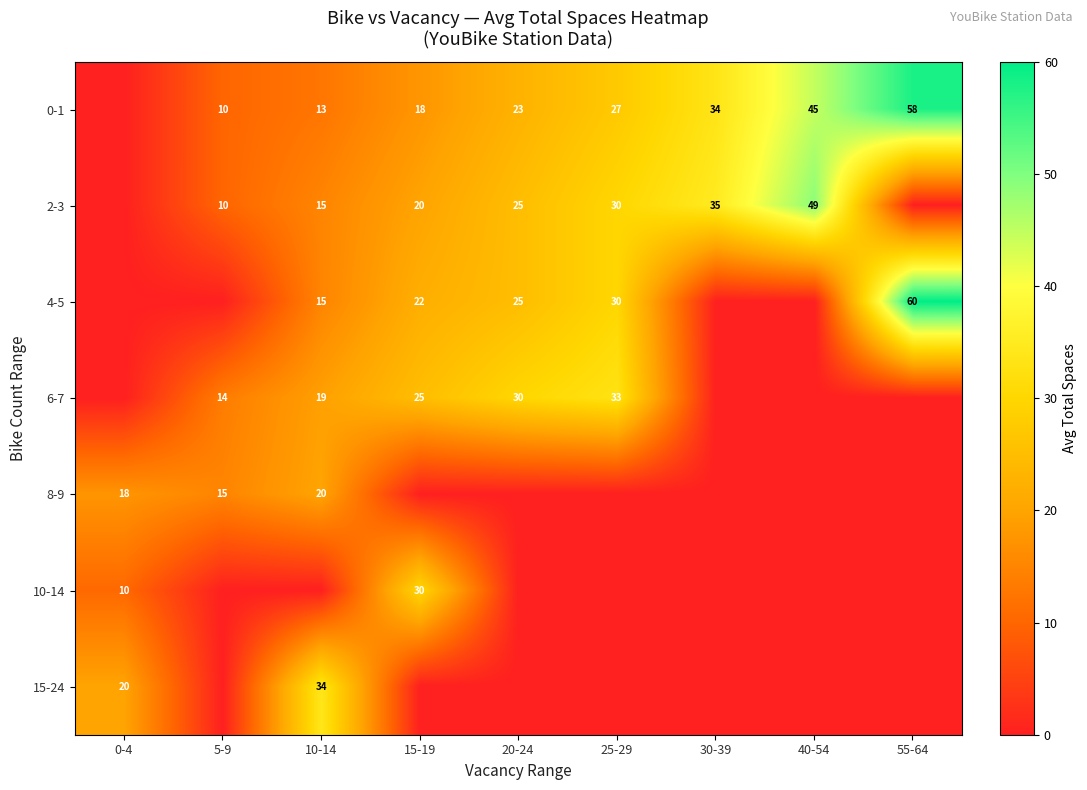

Is the value of 15-24 at 10-14 greater than the value of 6-7 at 25-29?

Yes